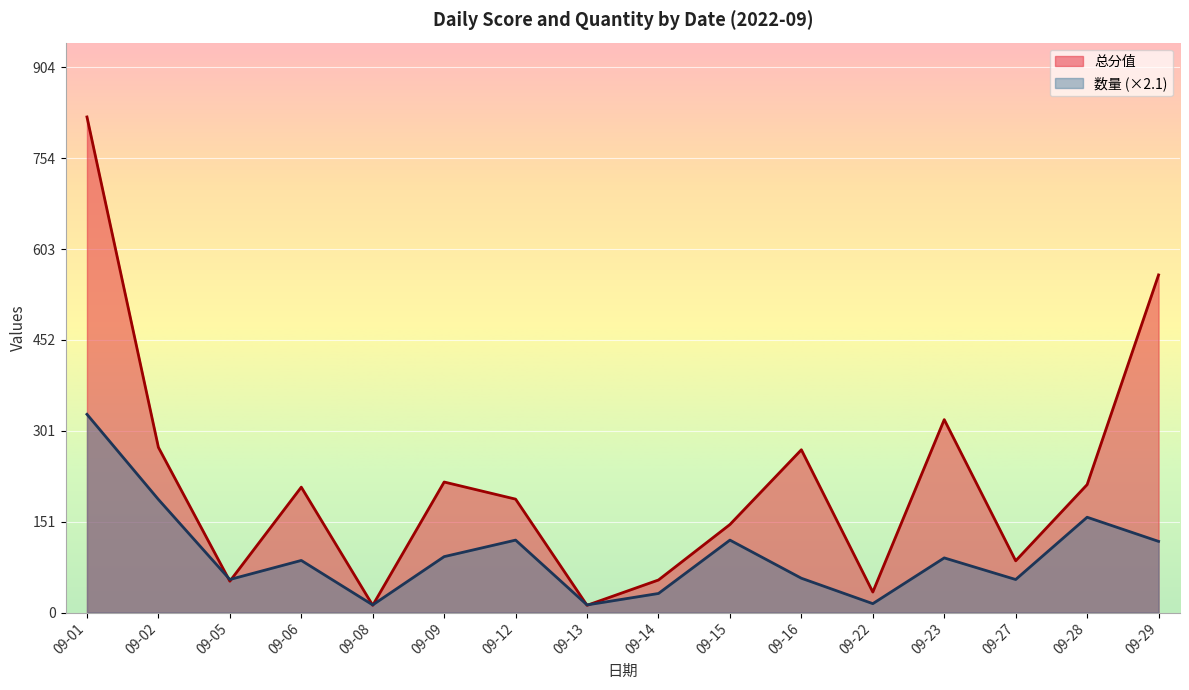

True or false: 总分值 and 数量 cross at least once.

False